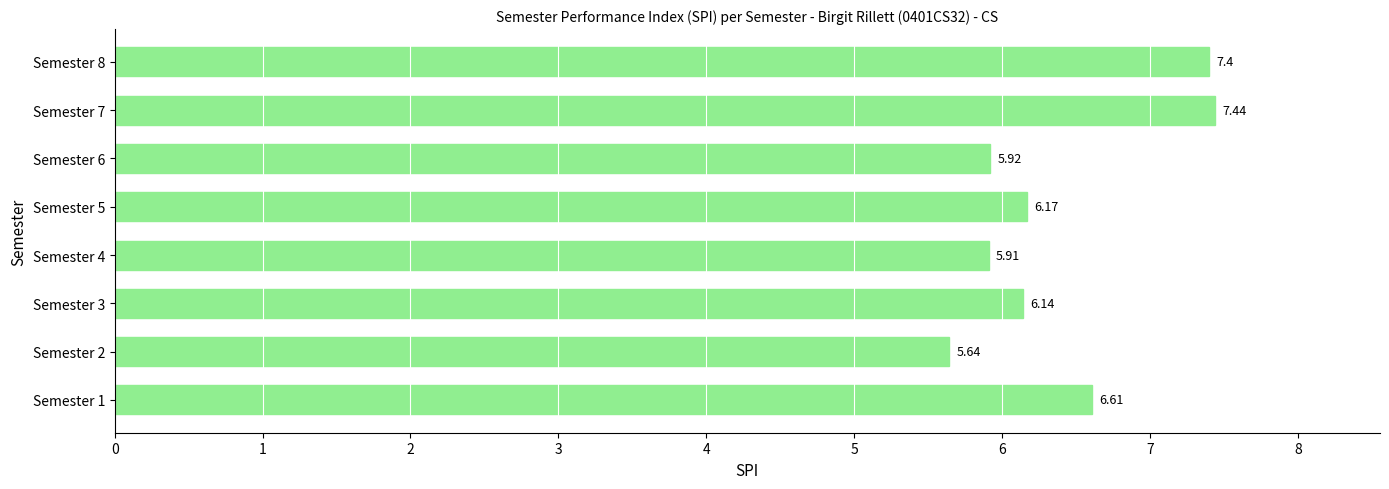

Which category has the lowest value across all series?

Semester 2